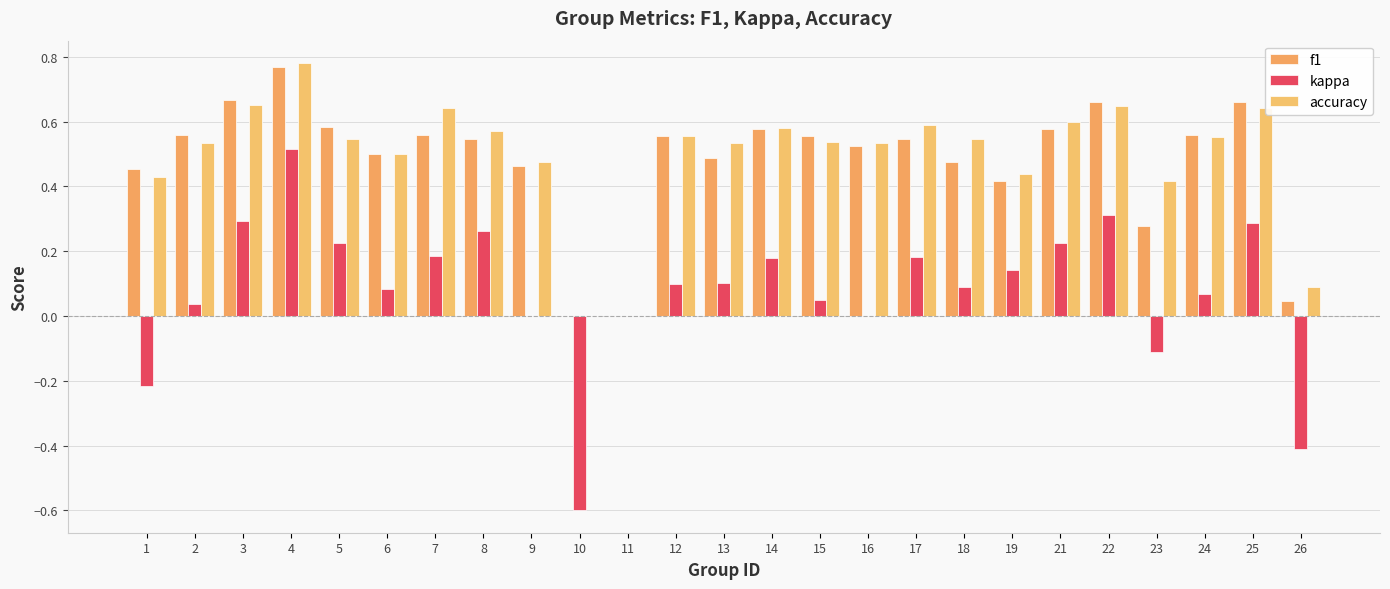

The kappa series shows 0.2 at 19. True or false?

False